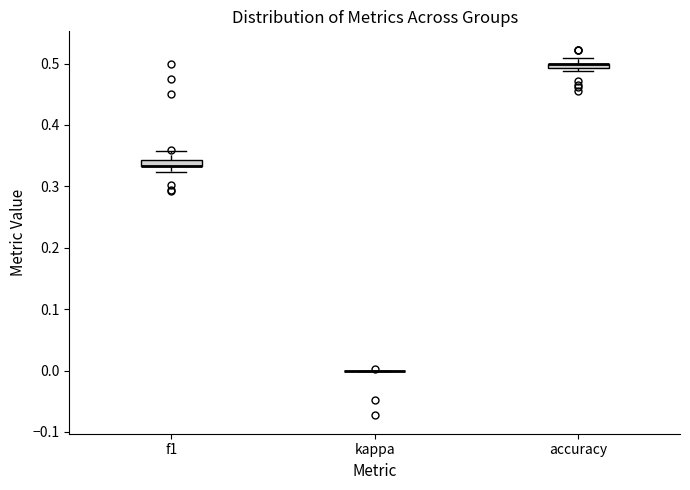

Where is the upper edge of the box for accuracy on the y-axis? The values are not printed on the chart, so give them approximately, as read against the axis.

0.50